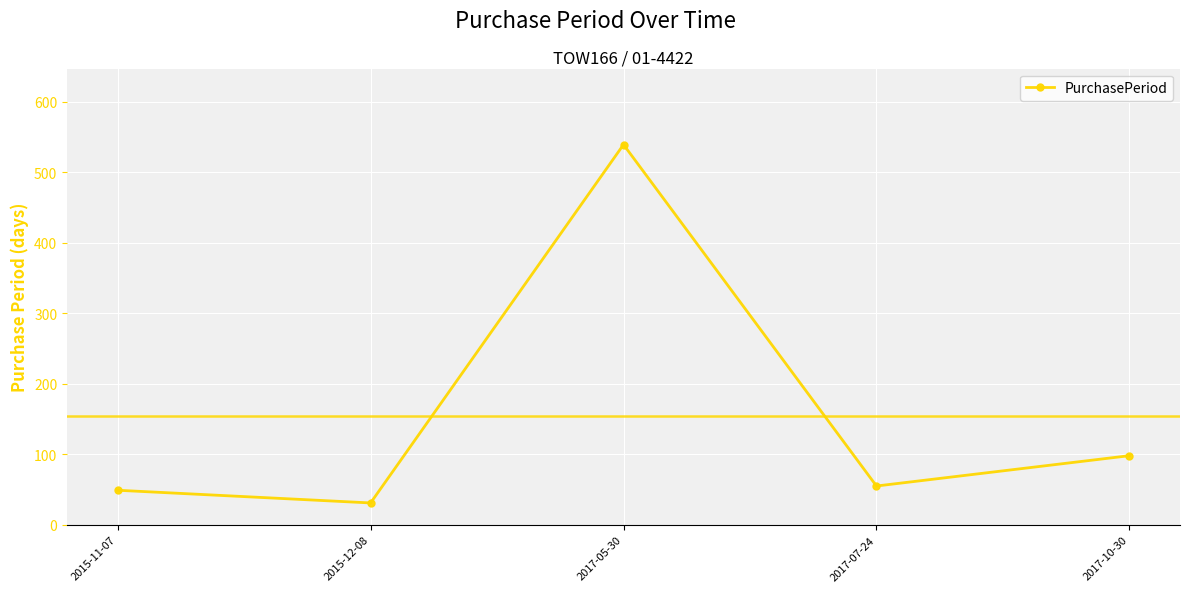

Where is the first local minimum?

2015-12-08